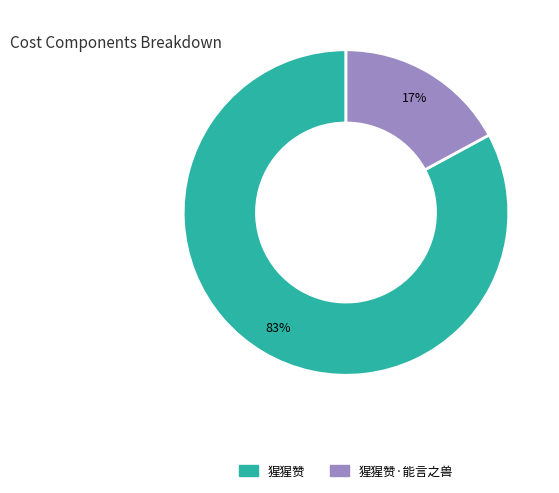

Combined, do 猩猩赞 and 猩猩赞·能言之兽 account for over 50%?

Yes